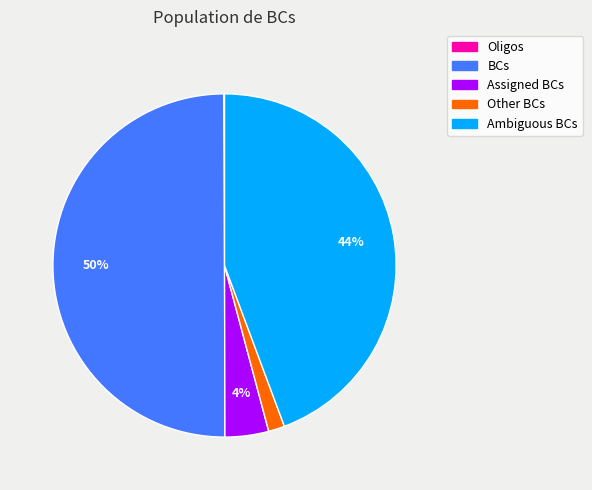

Between BCs and Ambiguous BCs, which is larger?

BCs